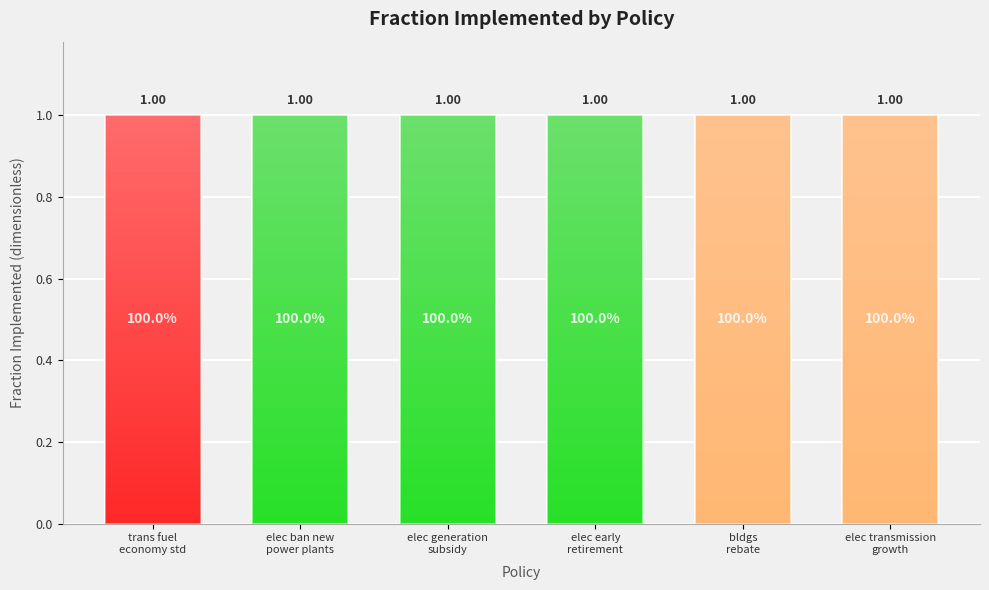

How many categories are shown in the chart?

6